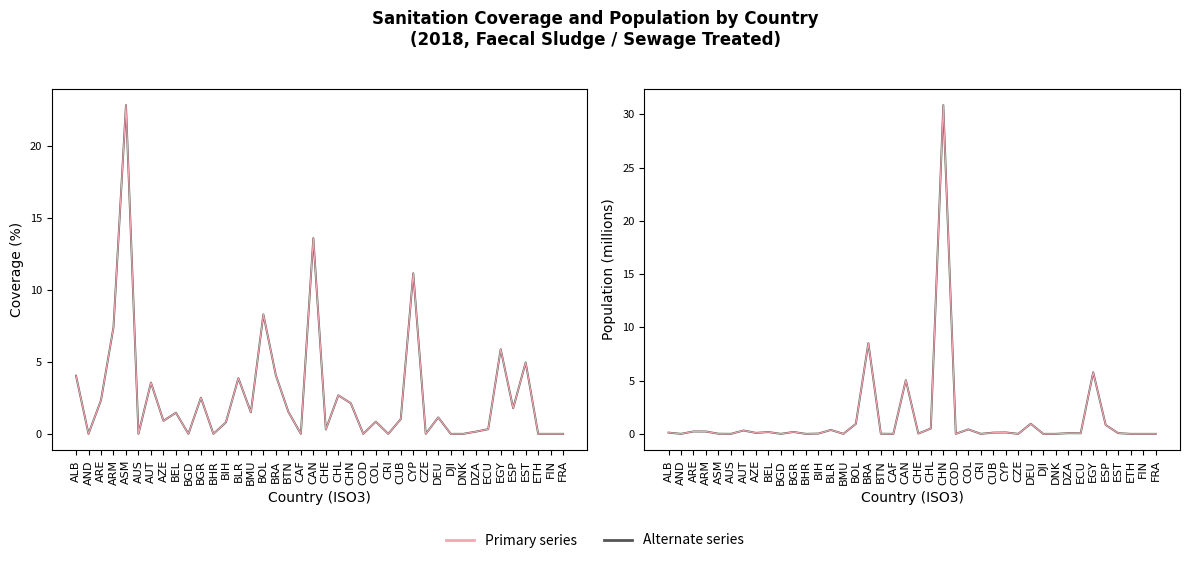

How many intersections are there between Population (millions) and Coverage (%)?

3